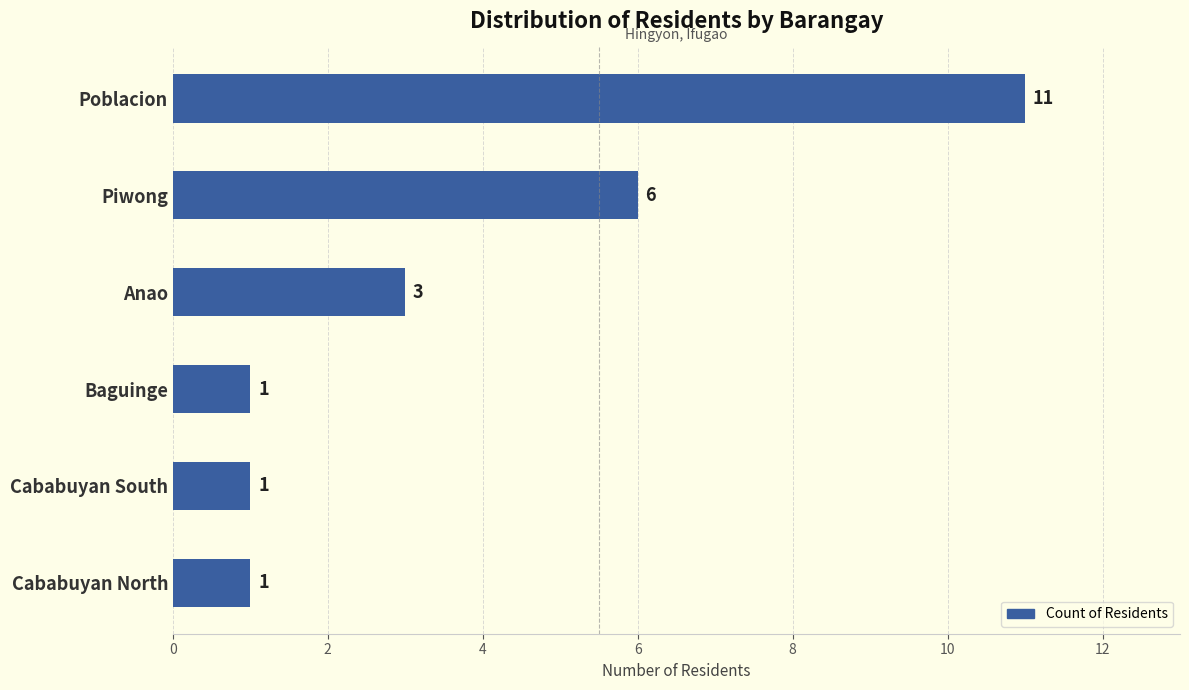

At which category does the chart reach its peak across all series?

Poblacion